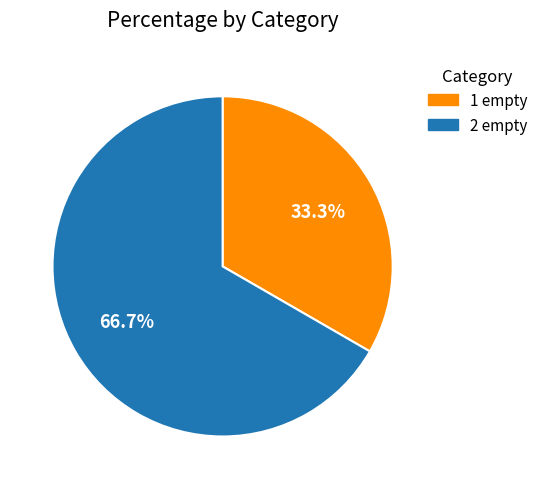

Rank the categories by value from lowest to highest.

1 empty, 2 empty